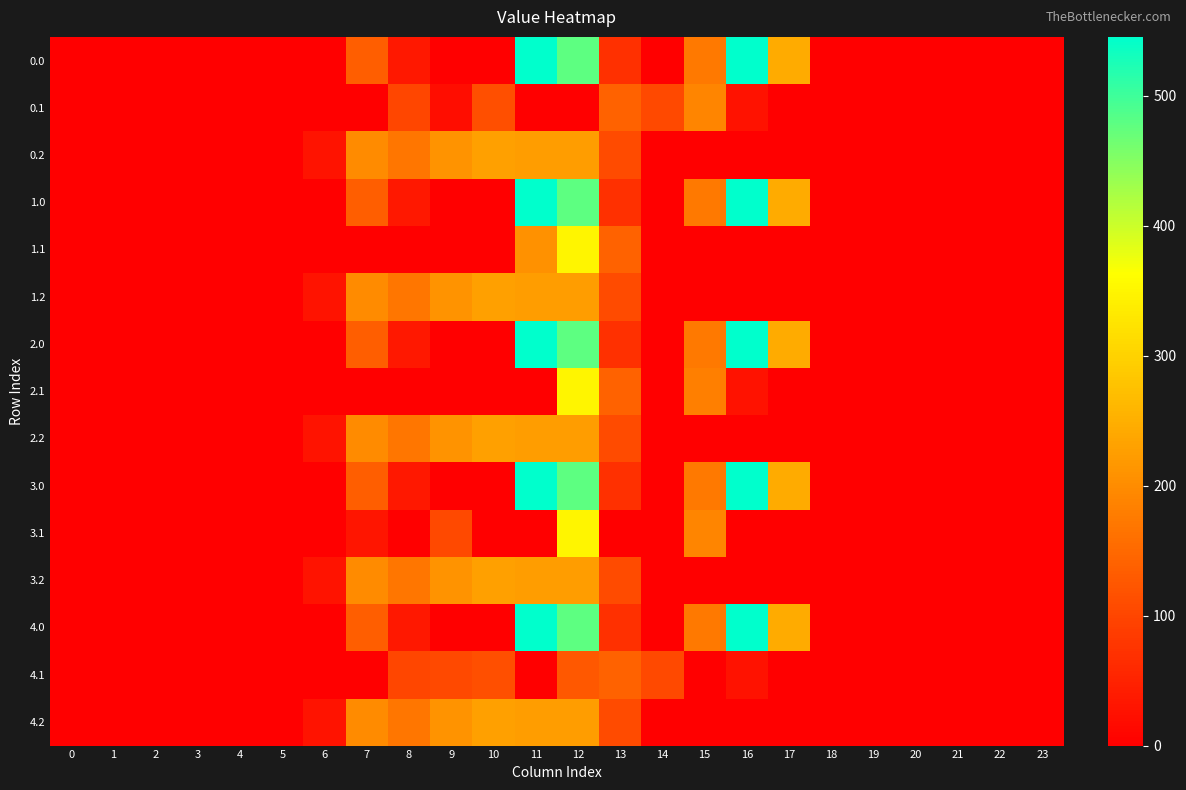

At how many categories does at least one series exceed 259?

3